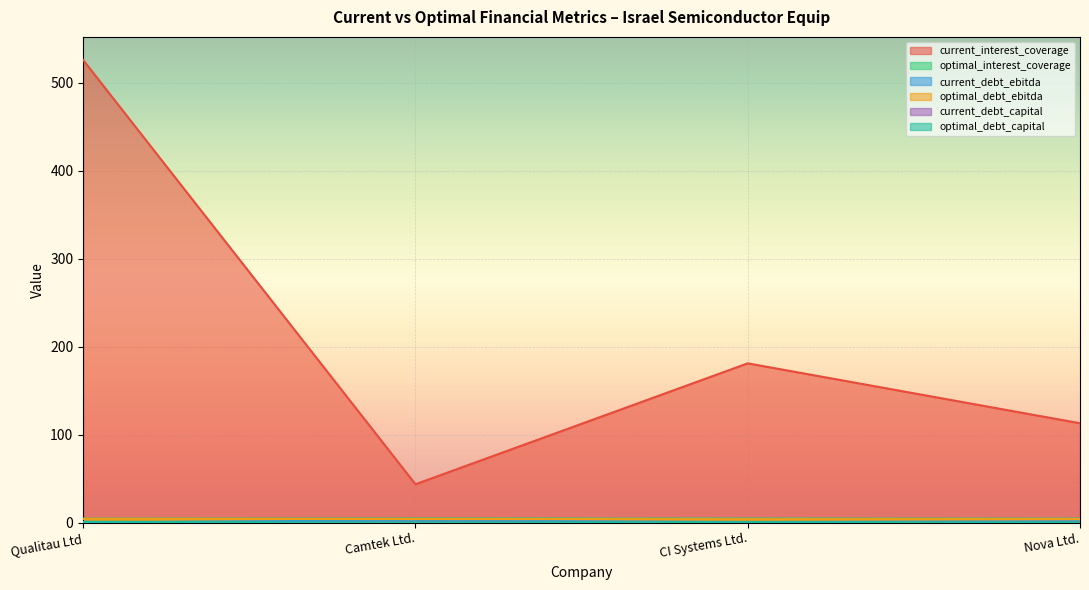

What is the maximum value for current_debt_capital?

0.1